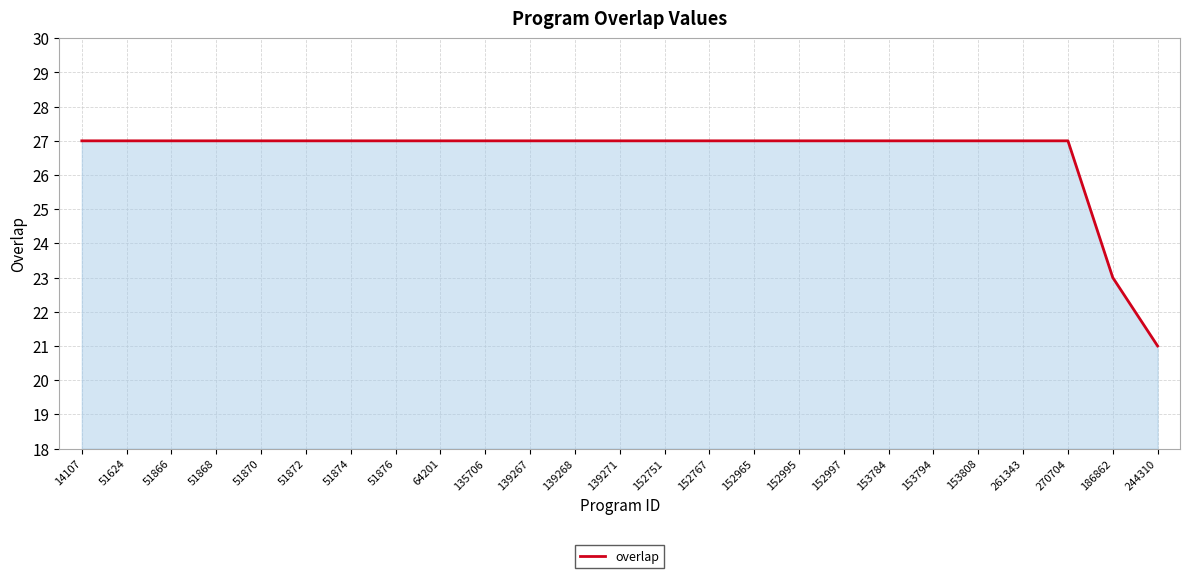

Is it true that the value at 152767 is 47?

False